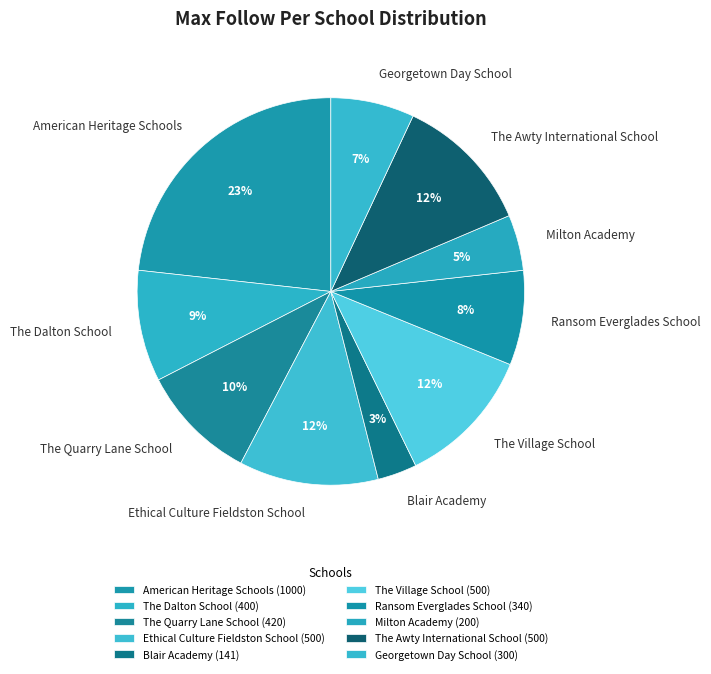

Do The Dalton School and Ransom Everglades School together represent more than half of the pie?

No